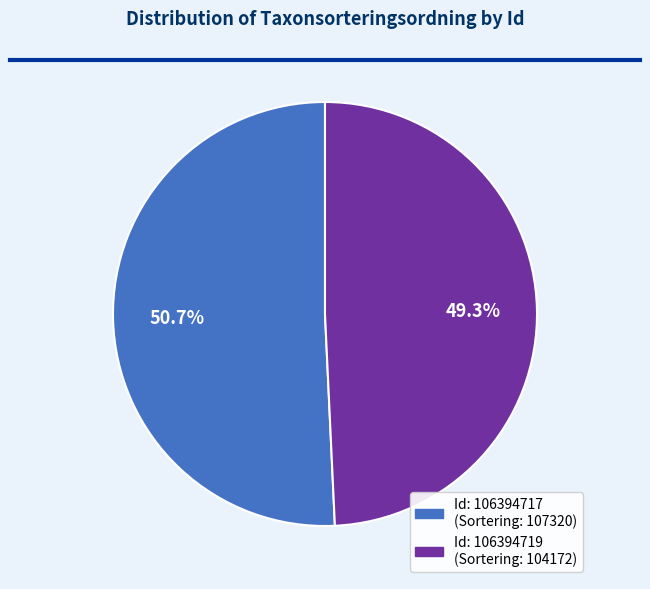

Is there any slice that represents more than half of the pie?

Yes